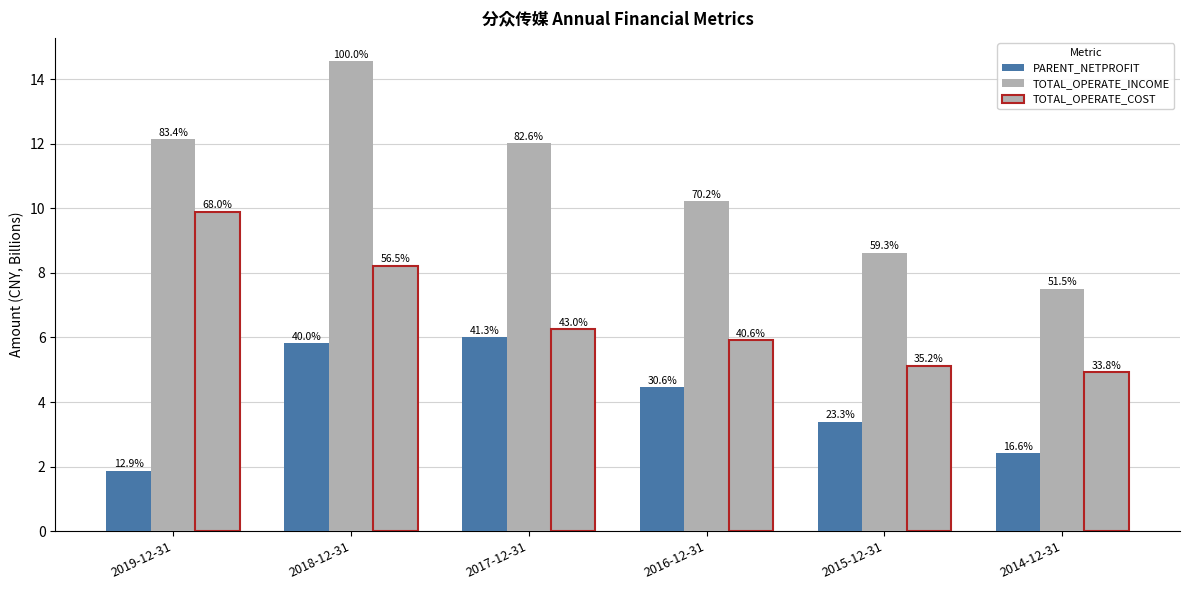

How many bars are there in total?

18